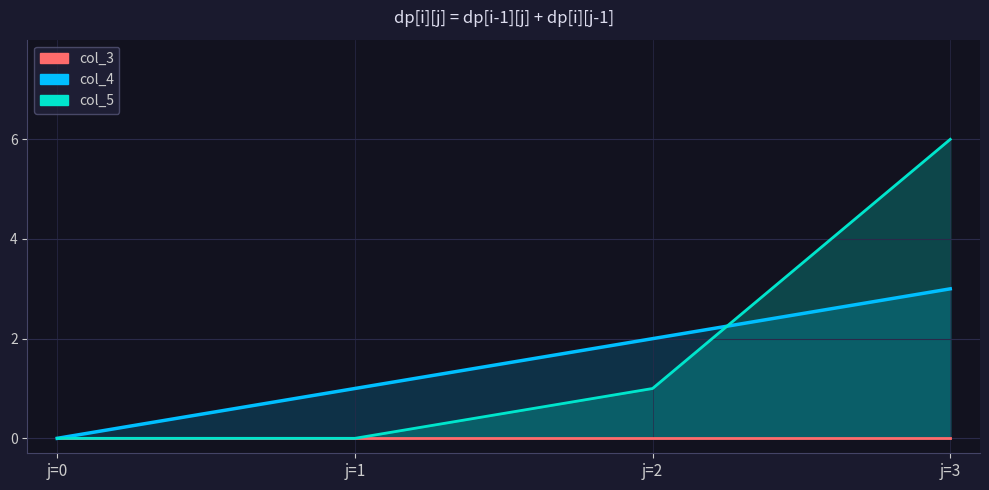

At how many categories does at least one series exceed 0?

3